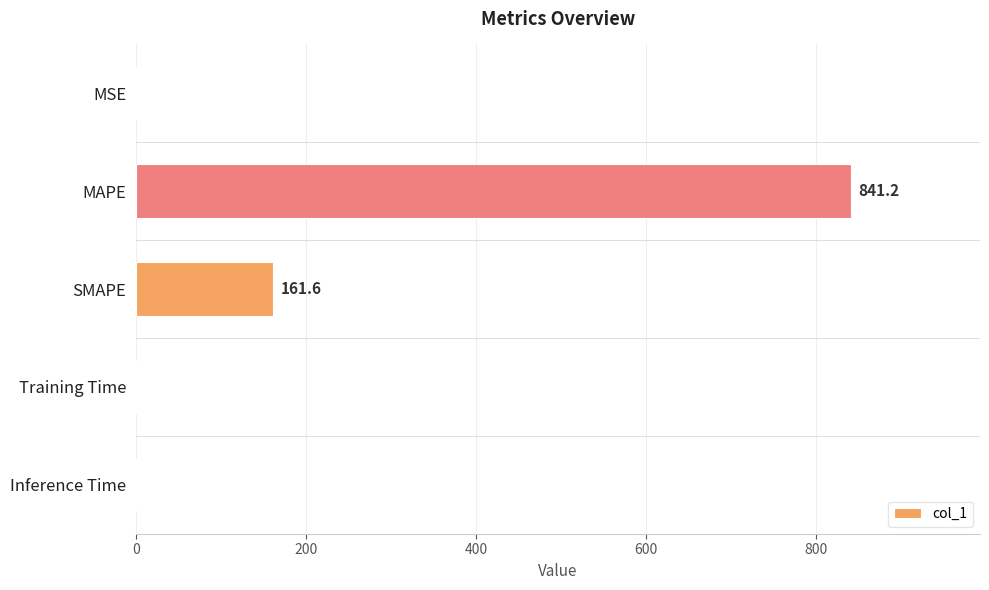

Where is the data nearest to the value 420?

SMAPE